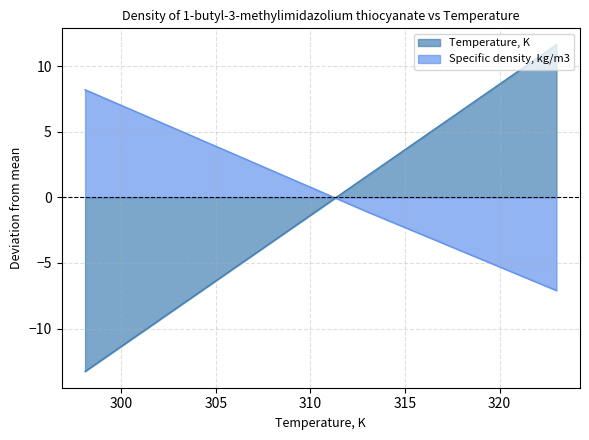

What is the minimum value shown in the chart?

-13.3